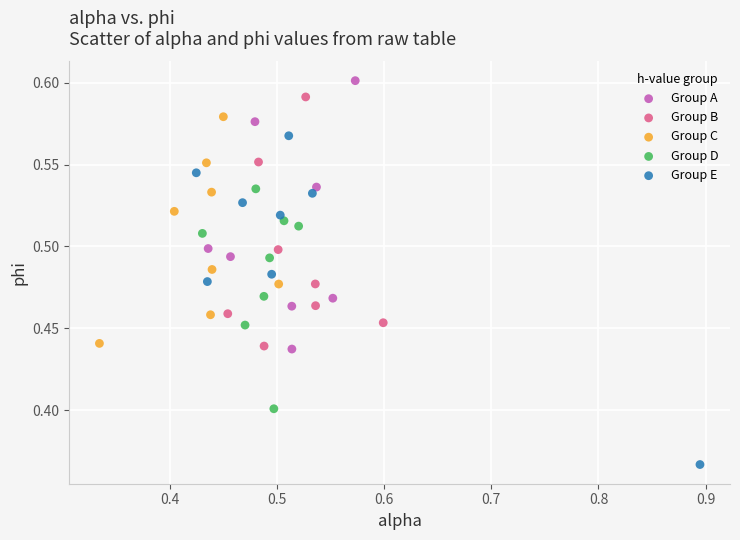

Which series has the widest spread of Y values?

Group E